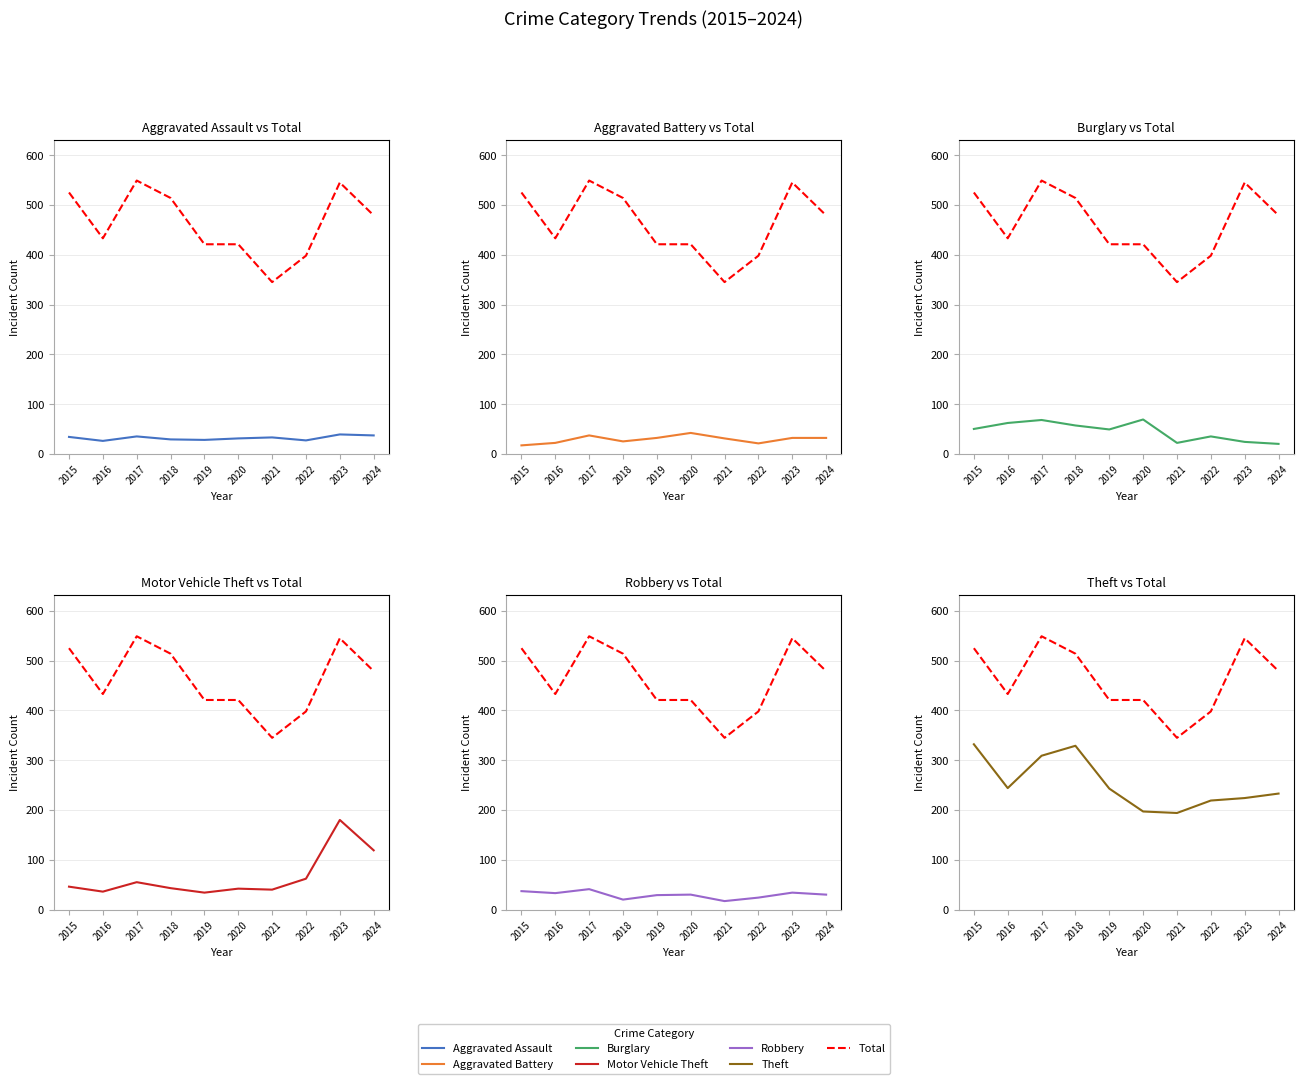

At how many categories does at least one series exceed 21?

10